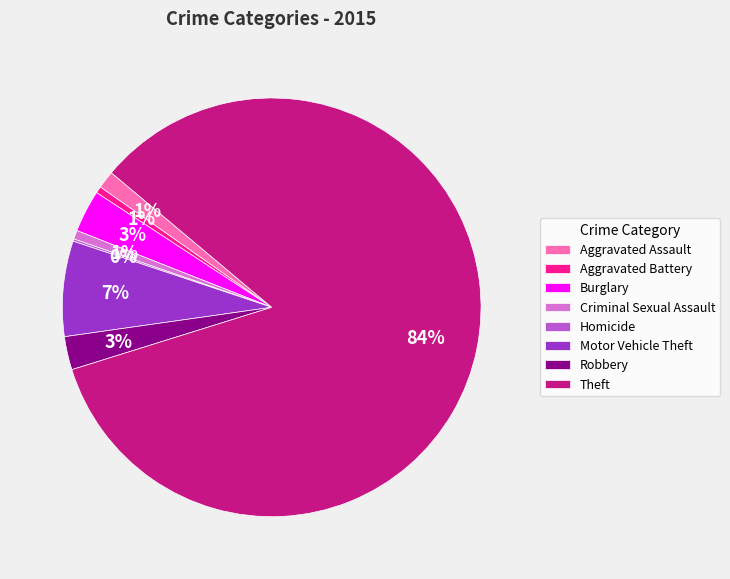

To the nearest percent, what is the difference between the largest and smallest slice percentages?

84%